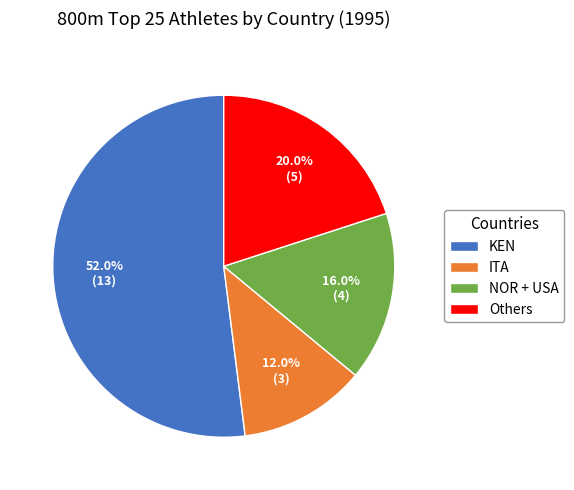

To the nearest percent, what is the difference between the largest and smallest slice percentages?

40%